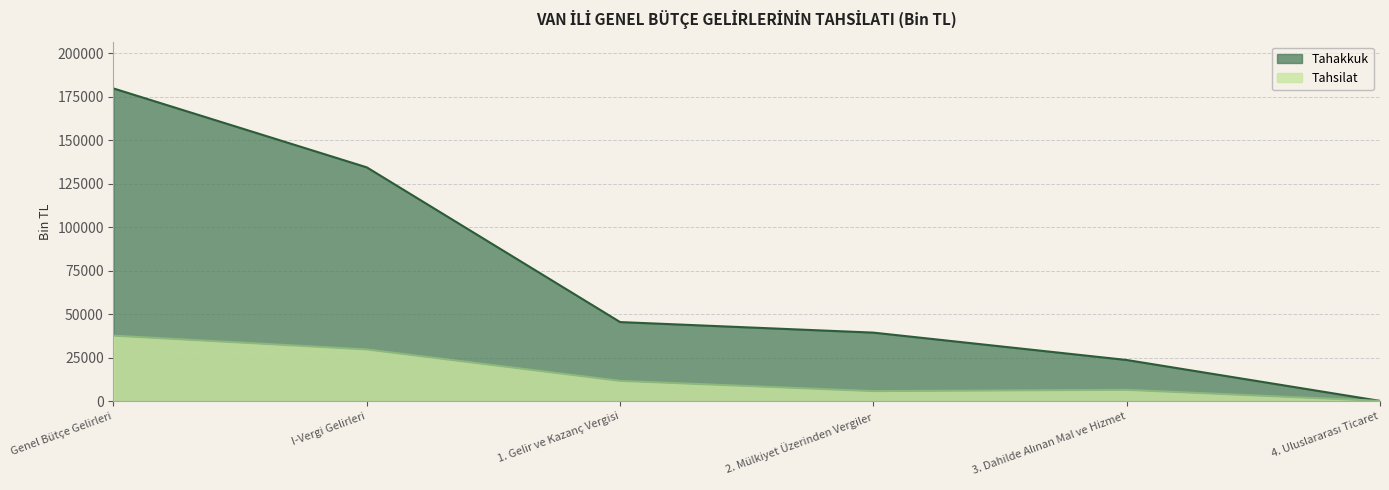

In Tahsilat, how many points are lower than both neighbors (excluding endpoints)?

1